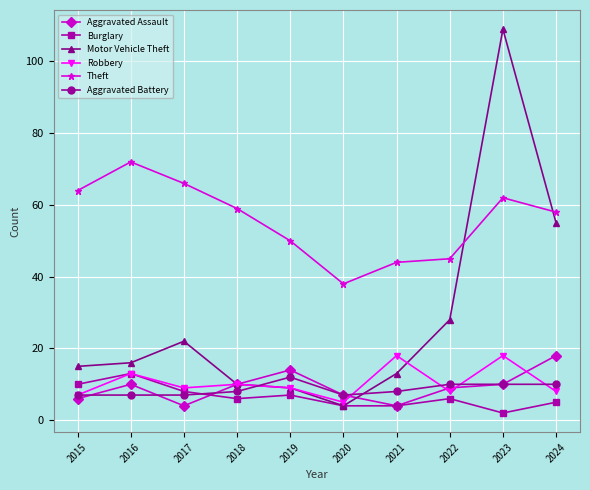

Reading left to right, extract all data points from this chart.

Aggravated Assault: 2015=6	2016=10	2017=4	2018=10	2019=14	2020=7	2021=4	2022=9	2023=10	2024=18
Burglary: 2015=10	2016=13	2017=8	2018=6	2019=7	2020=4	2021=4	2022=6	2023=2	2024=5
Motor Vehicle Theft: 2015=15	2016=16	2017=22	2018=10	2019=9	2020=4	2021=13	2022=28	2023=109	2024=55
Robbery: 2015=7	2016=13	2017=9	2018=10	2019=9	2020=5	2021=18	2022=8	2023=18	2024=8
Theft: 2015=64	2016=72	2017=66	2018=59	2019=50	2020=38	2021=44	2022=45	2023=62	2024=58
Aggravated Battery: 2015=7	2016=7	2017=7	2018=8	2019=12	2020=7	2021=8	2022=10	2023=10	2024=10